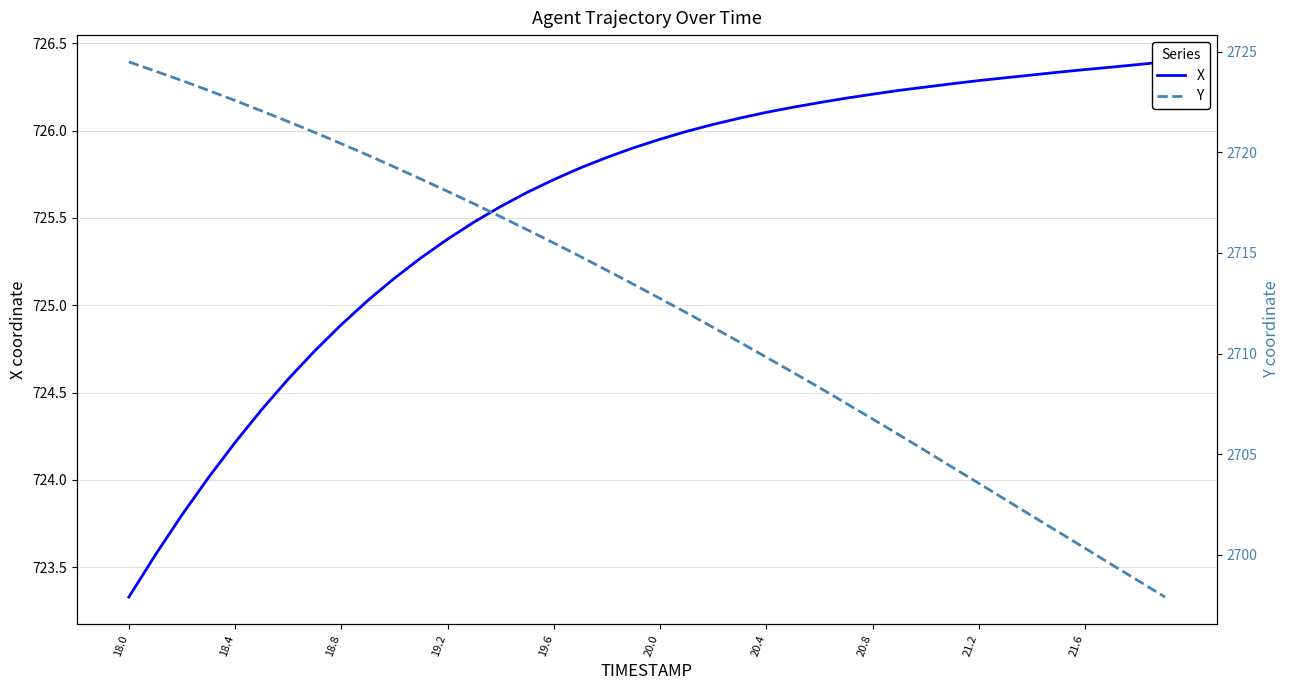

What is the lowest value of the Y series?

2697.9